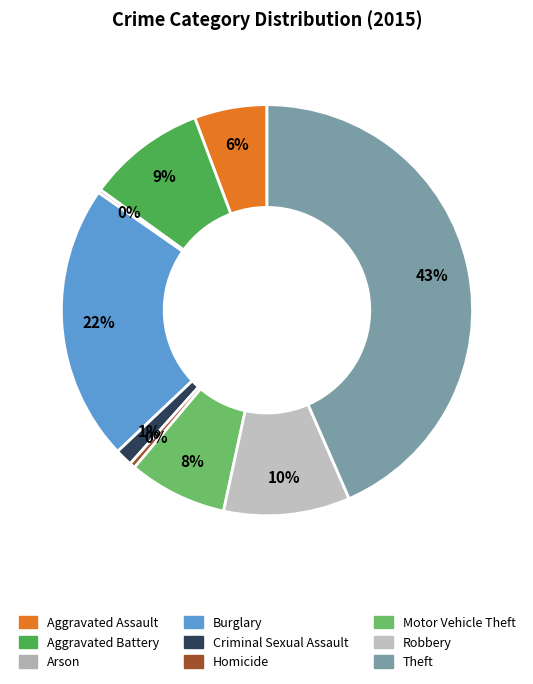

Count the number of slices in the pie.

9